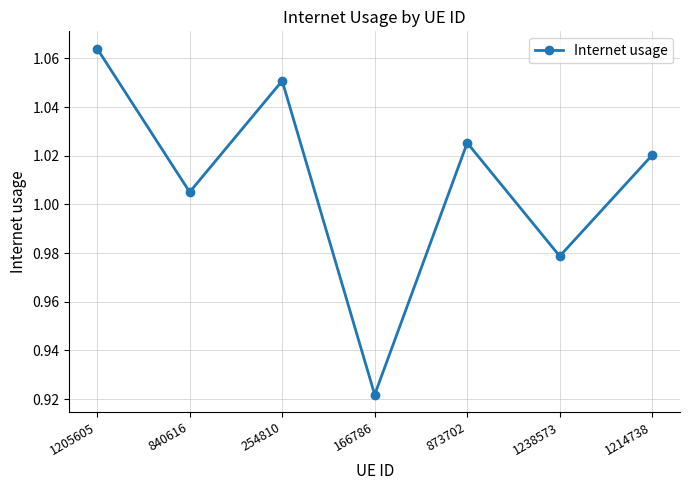

What is the label of the 5th point from the left?

873702